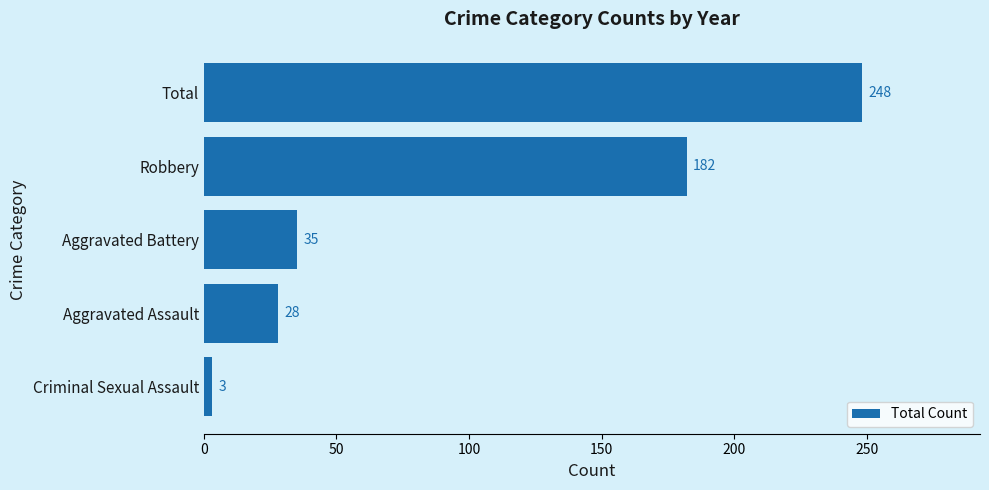

Reading top to bottom, extract all data points from this chart.

Total=248	Robbery=182	Aggravated Battery=35	Aggravated Assault=28	Criminal Sexual Assault=3